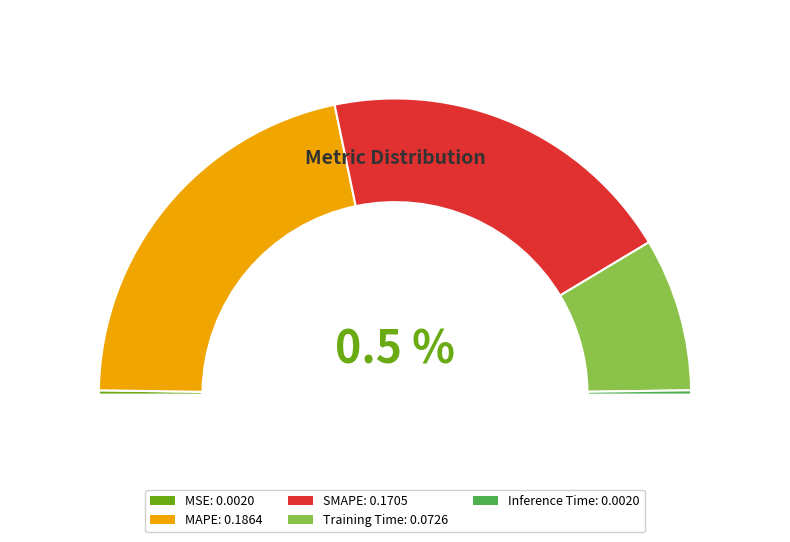

Count the number of slices in the pie.

5